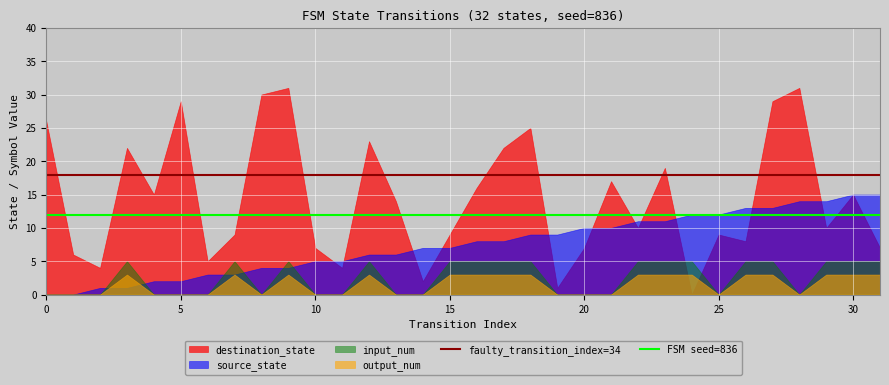

True or false: FSM seed=836 and faulty_transition_index=34 intersect in this chart.

False